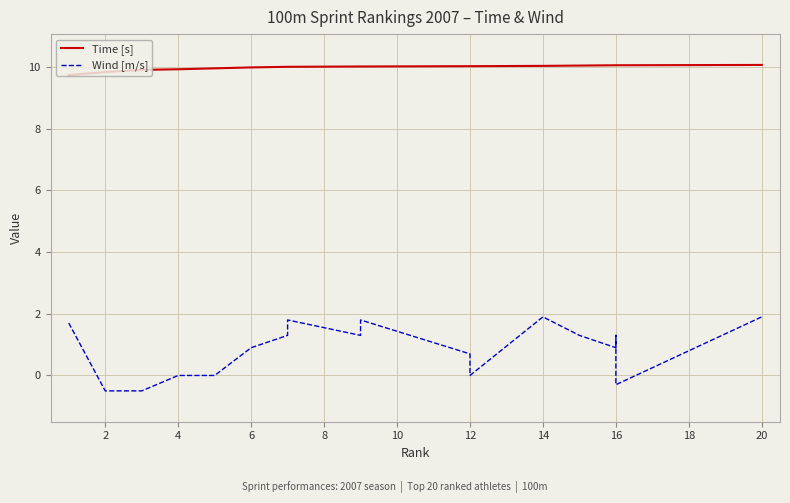

Reading right to left, transcribe all the data shown in this chart.

Time [s]: 10.1	10.1	10.1	10.1	10.1	10.1	10.0	10.0	10.0	10.0	10.0	10.0	10.0	10.0	10.0	10.0	9.9	9.9	9.8	9.7
Wind [m/s]: 1.9	-0.3	0.1	1.3	0.9	1.3	1.9	0.0	0.7	1.8	1.8	1.3	1.8	1.3	0.9	0.0	0.0	-0.5	-0.5	1.7